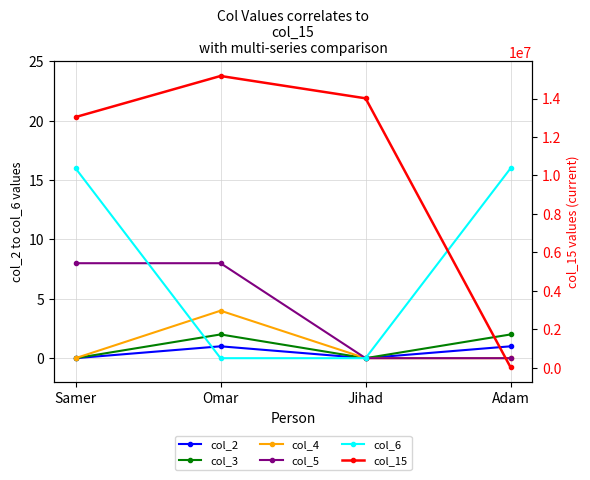

At which category is the sum across all series the highest?

Omar